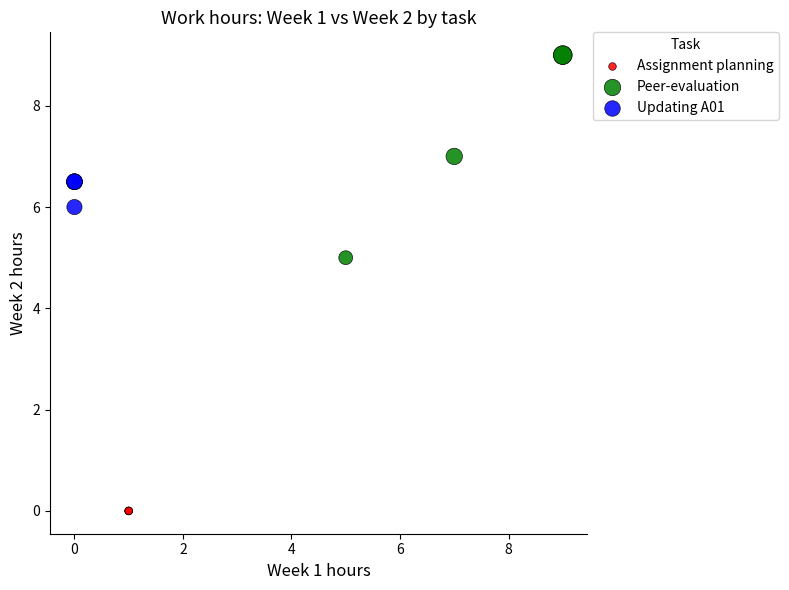

Which series reaches the maximum Y coordinate?

Peer-evaluation